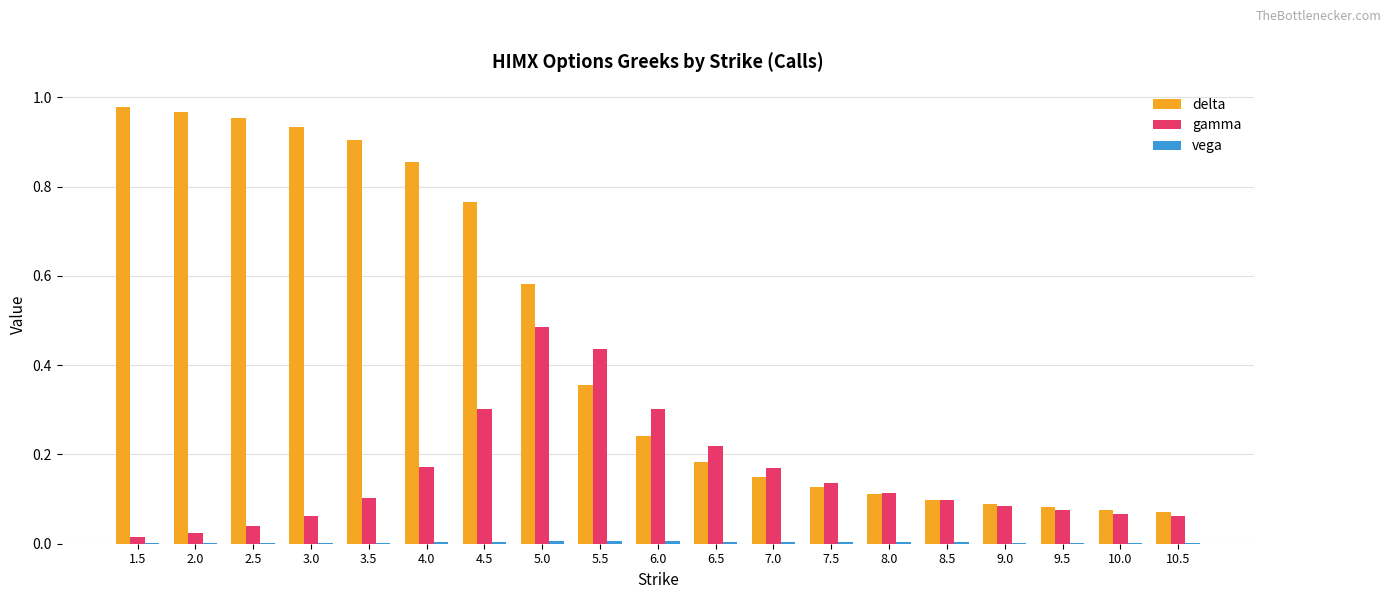

Which series has the largest total across all categories?

delta